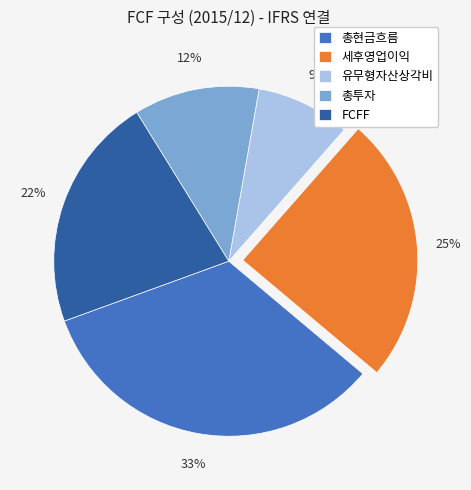

Which category has the smallest portion of the pie?

유무형자산상각비